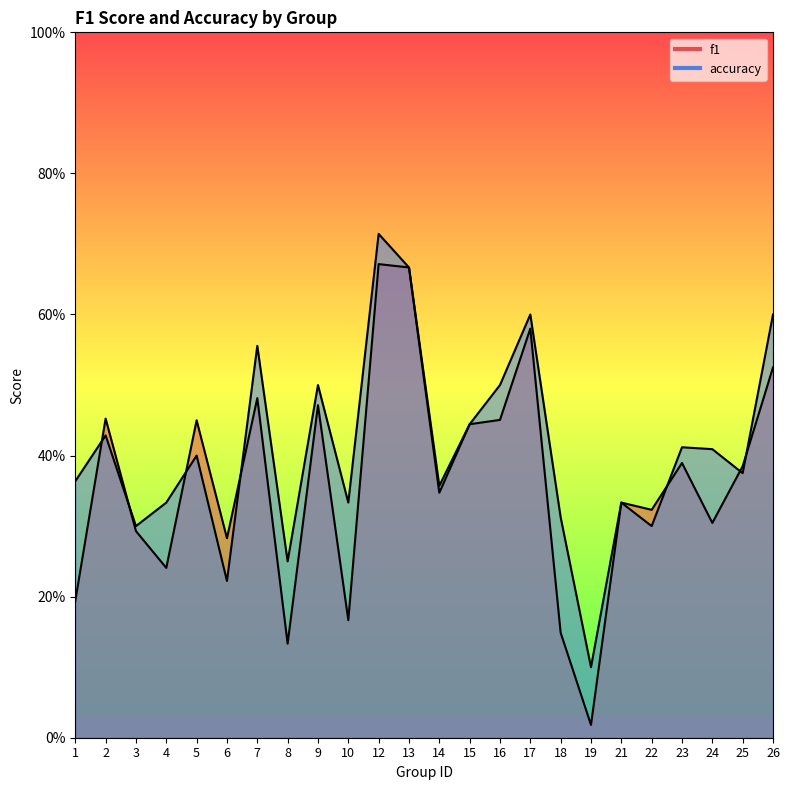

List the series in order of their overall mean, highest first.

accuracy, f1